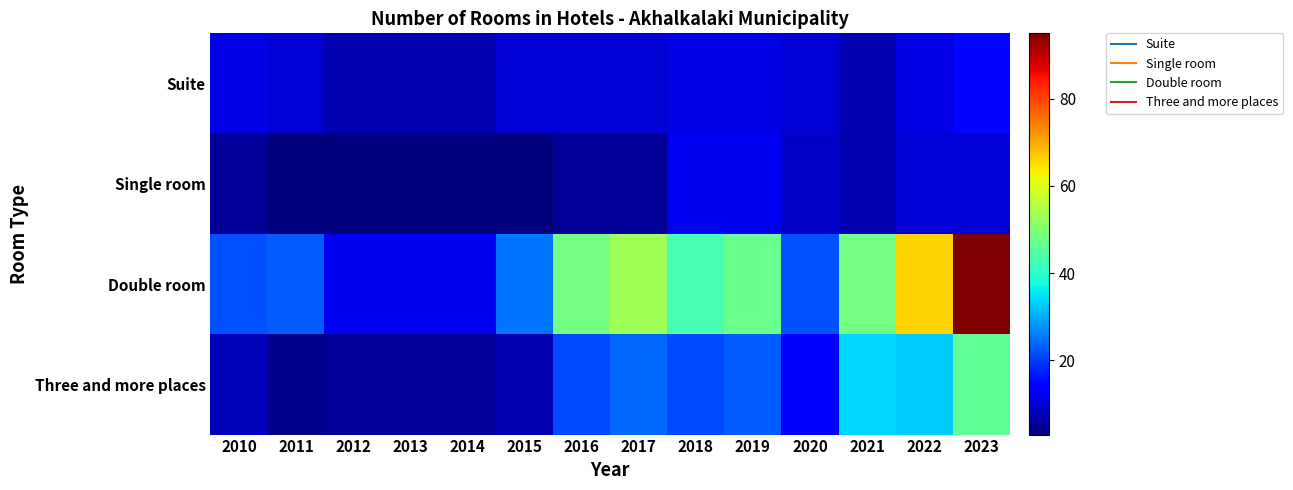

Which has a higher value, 2015 or 2012?

2015